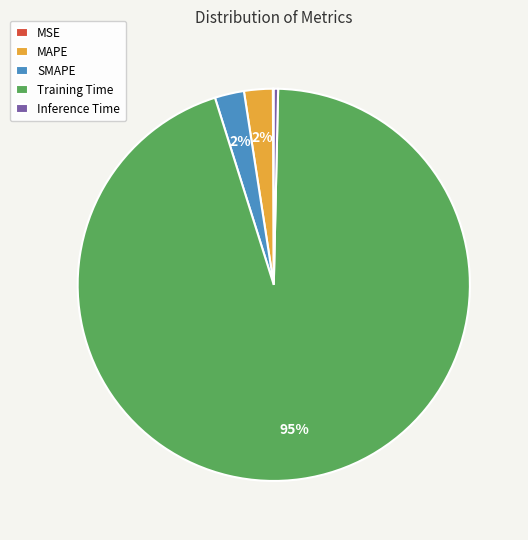

Which has a higher value, Training Time or MAPE?

Training Time